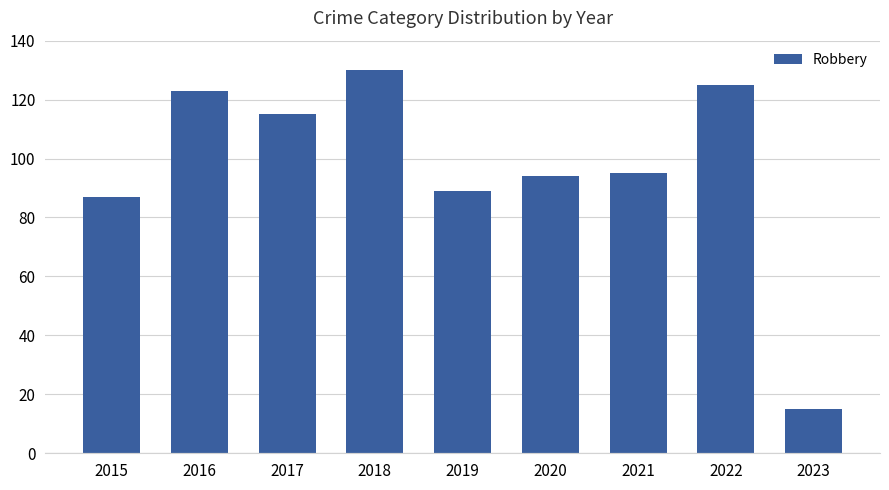

How many data points are less than 95?

4